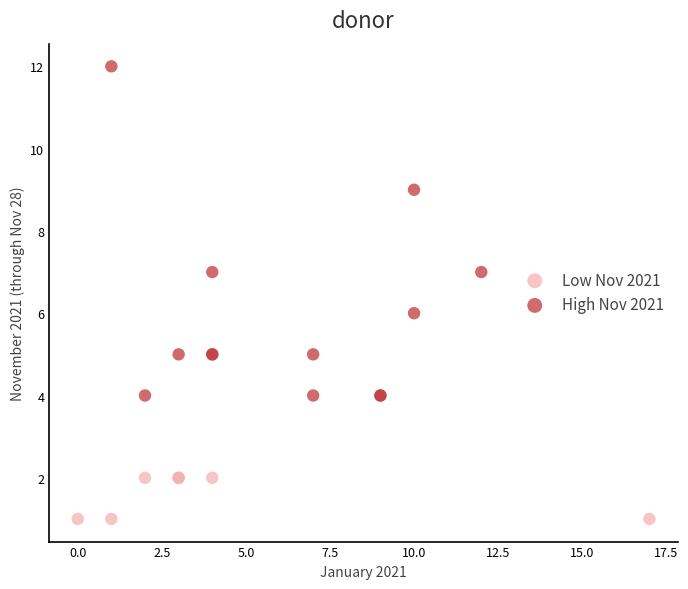

Which series has the widest spread of Y values?

High Nov 2021